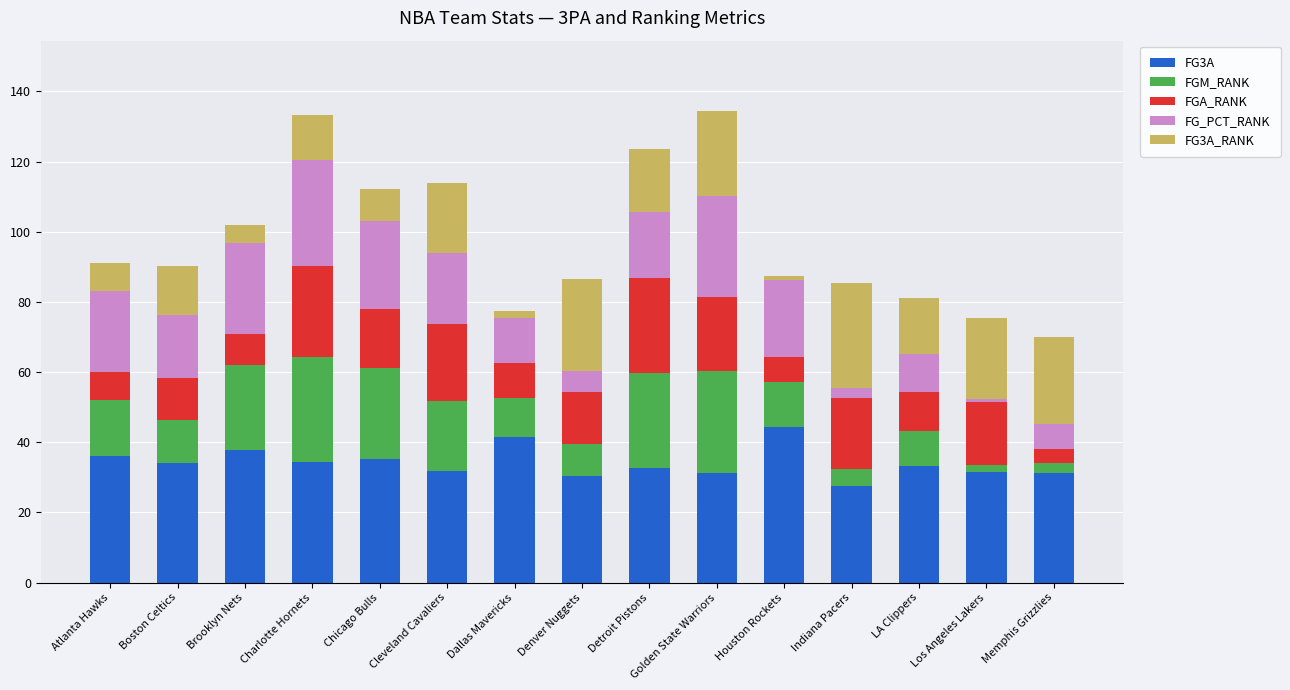

How many bars are there in total?

15